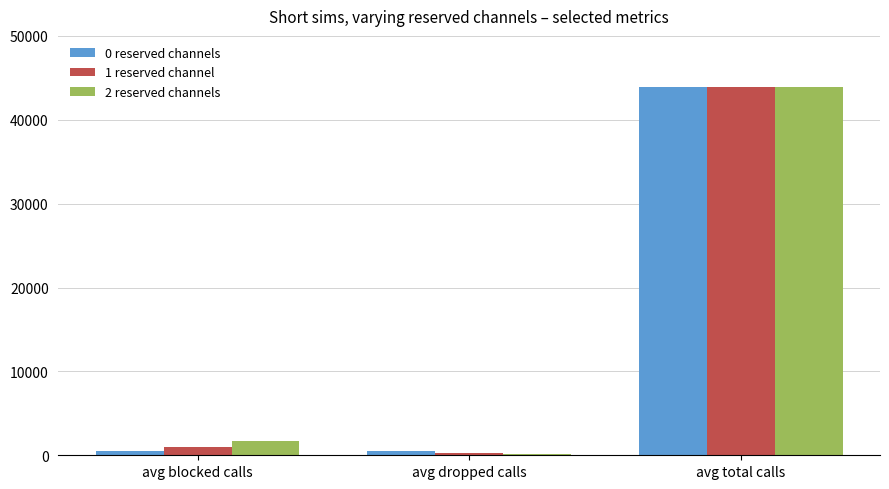

The 1 reserved channel series shows 1022.7 at avg blocked calls. True or false?

True